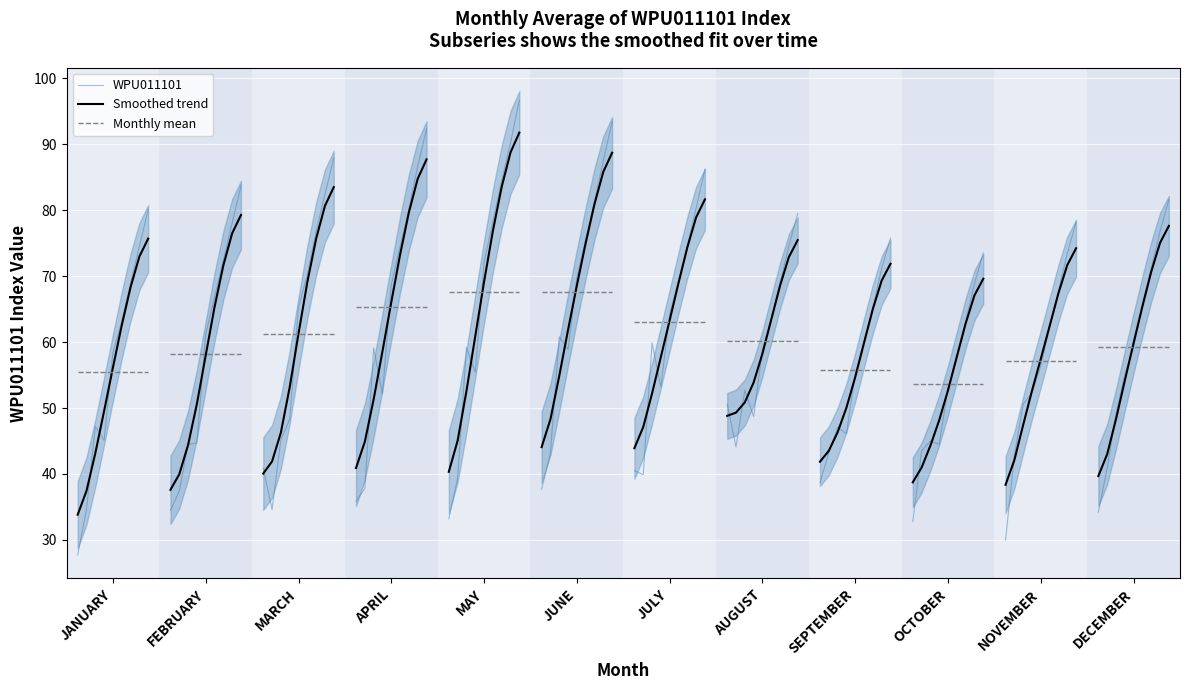

True or false: Smoothed trend has more than 0 points higher than both neighbors.

False